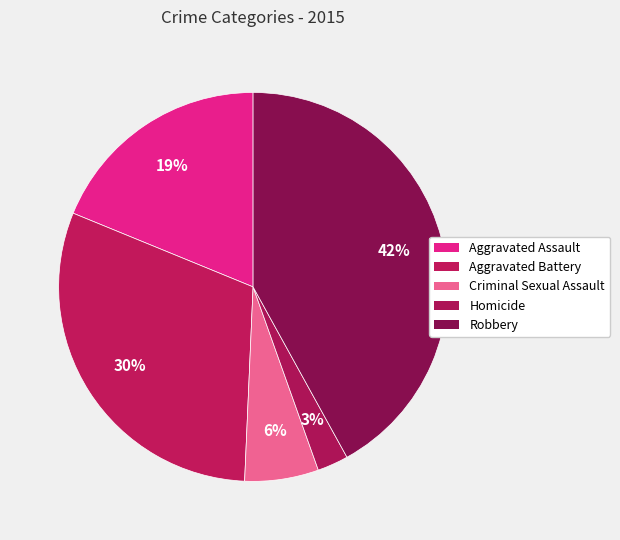

To the nearest percent, what portion does Criminal Sexual Assault represent?

6%